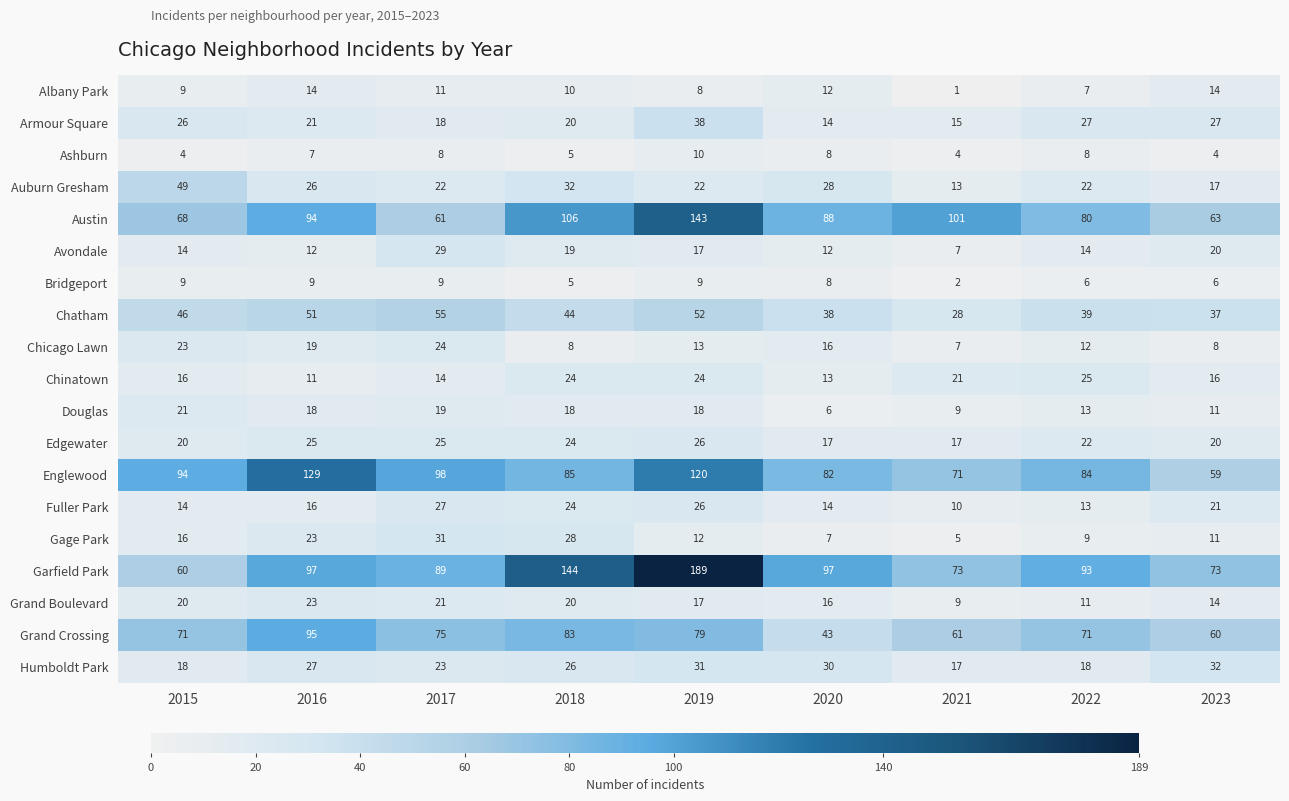

What is the highest value of the Edgewater series?

26